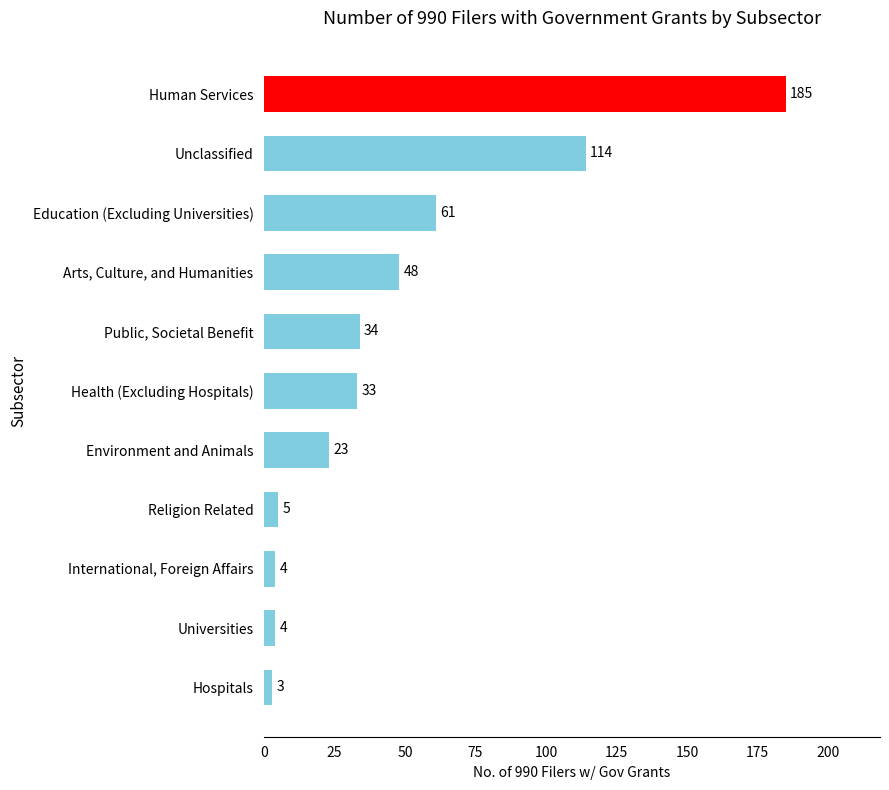

What is the difference between the maximum and minimum values?

182